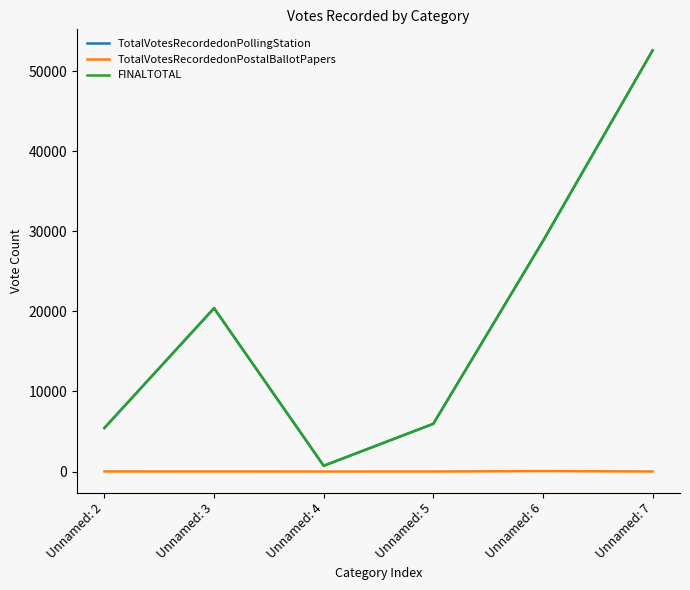

Which category has the highest value across all series?

Unnamed: 7